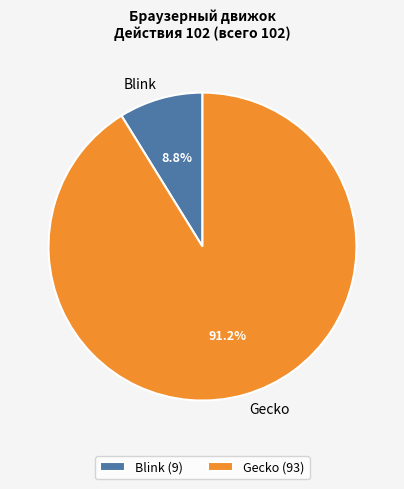

How many slices are in this pie chart?

2